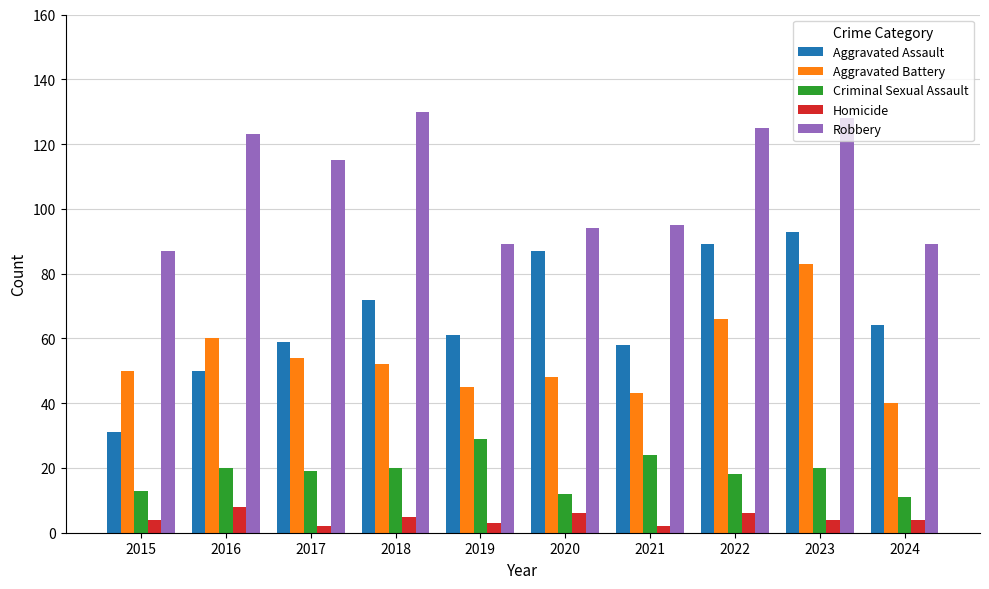

At which category is the sum across all series the highest?

2023